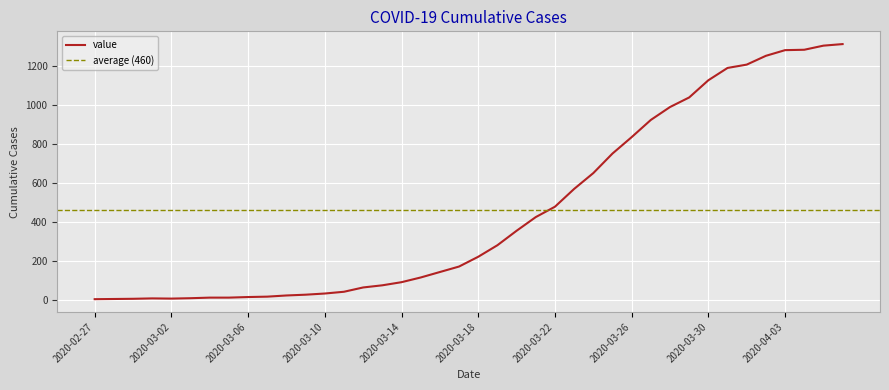

What is the difference between the values at 2020-03-19 and 2020-03-24?

369